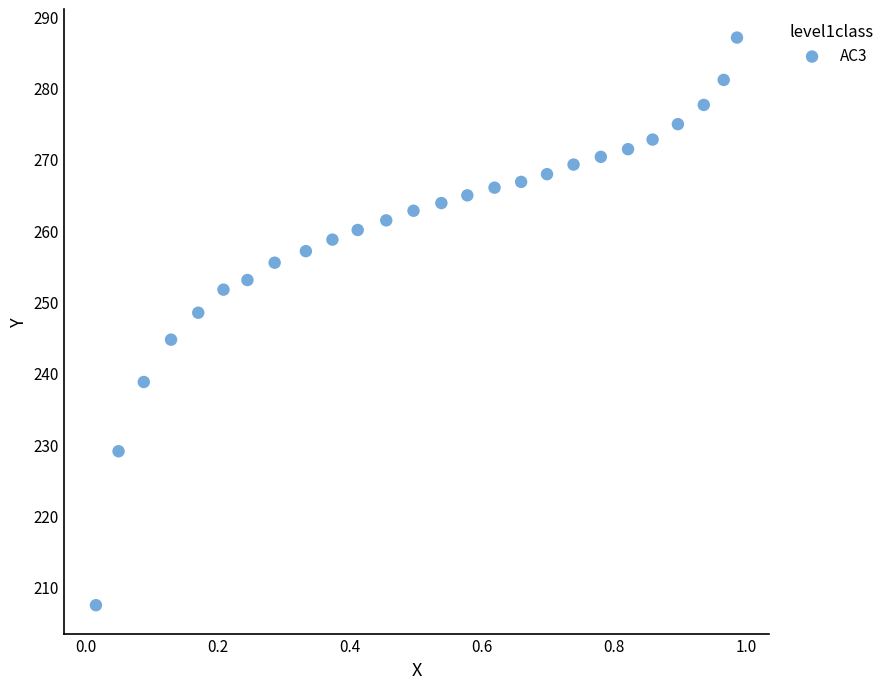

What is the range of Y values (max minus min)?

79.6